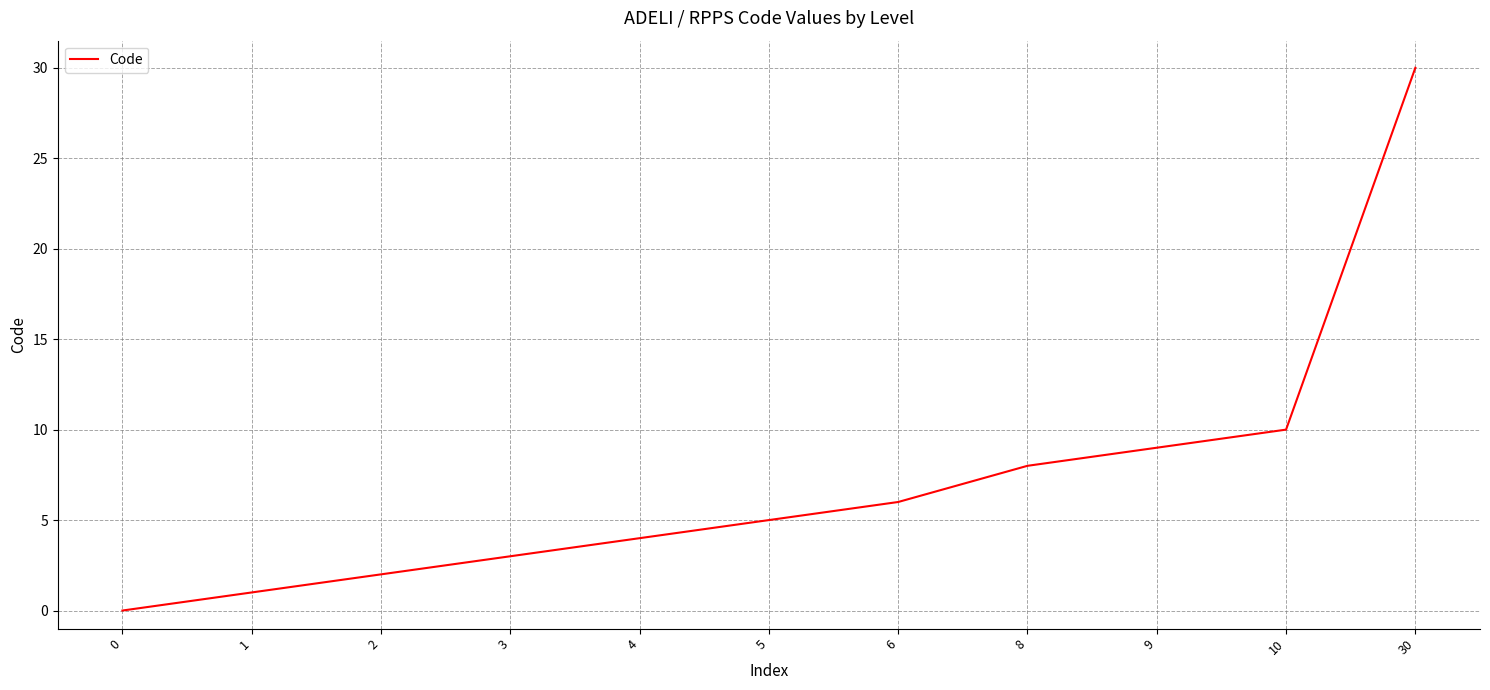

List the labels in order of value, smallest first.

0, 1, 2, 3, 4, 5, 6, 8, 9, 10, 30